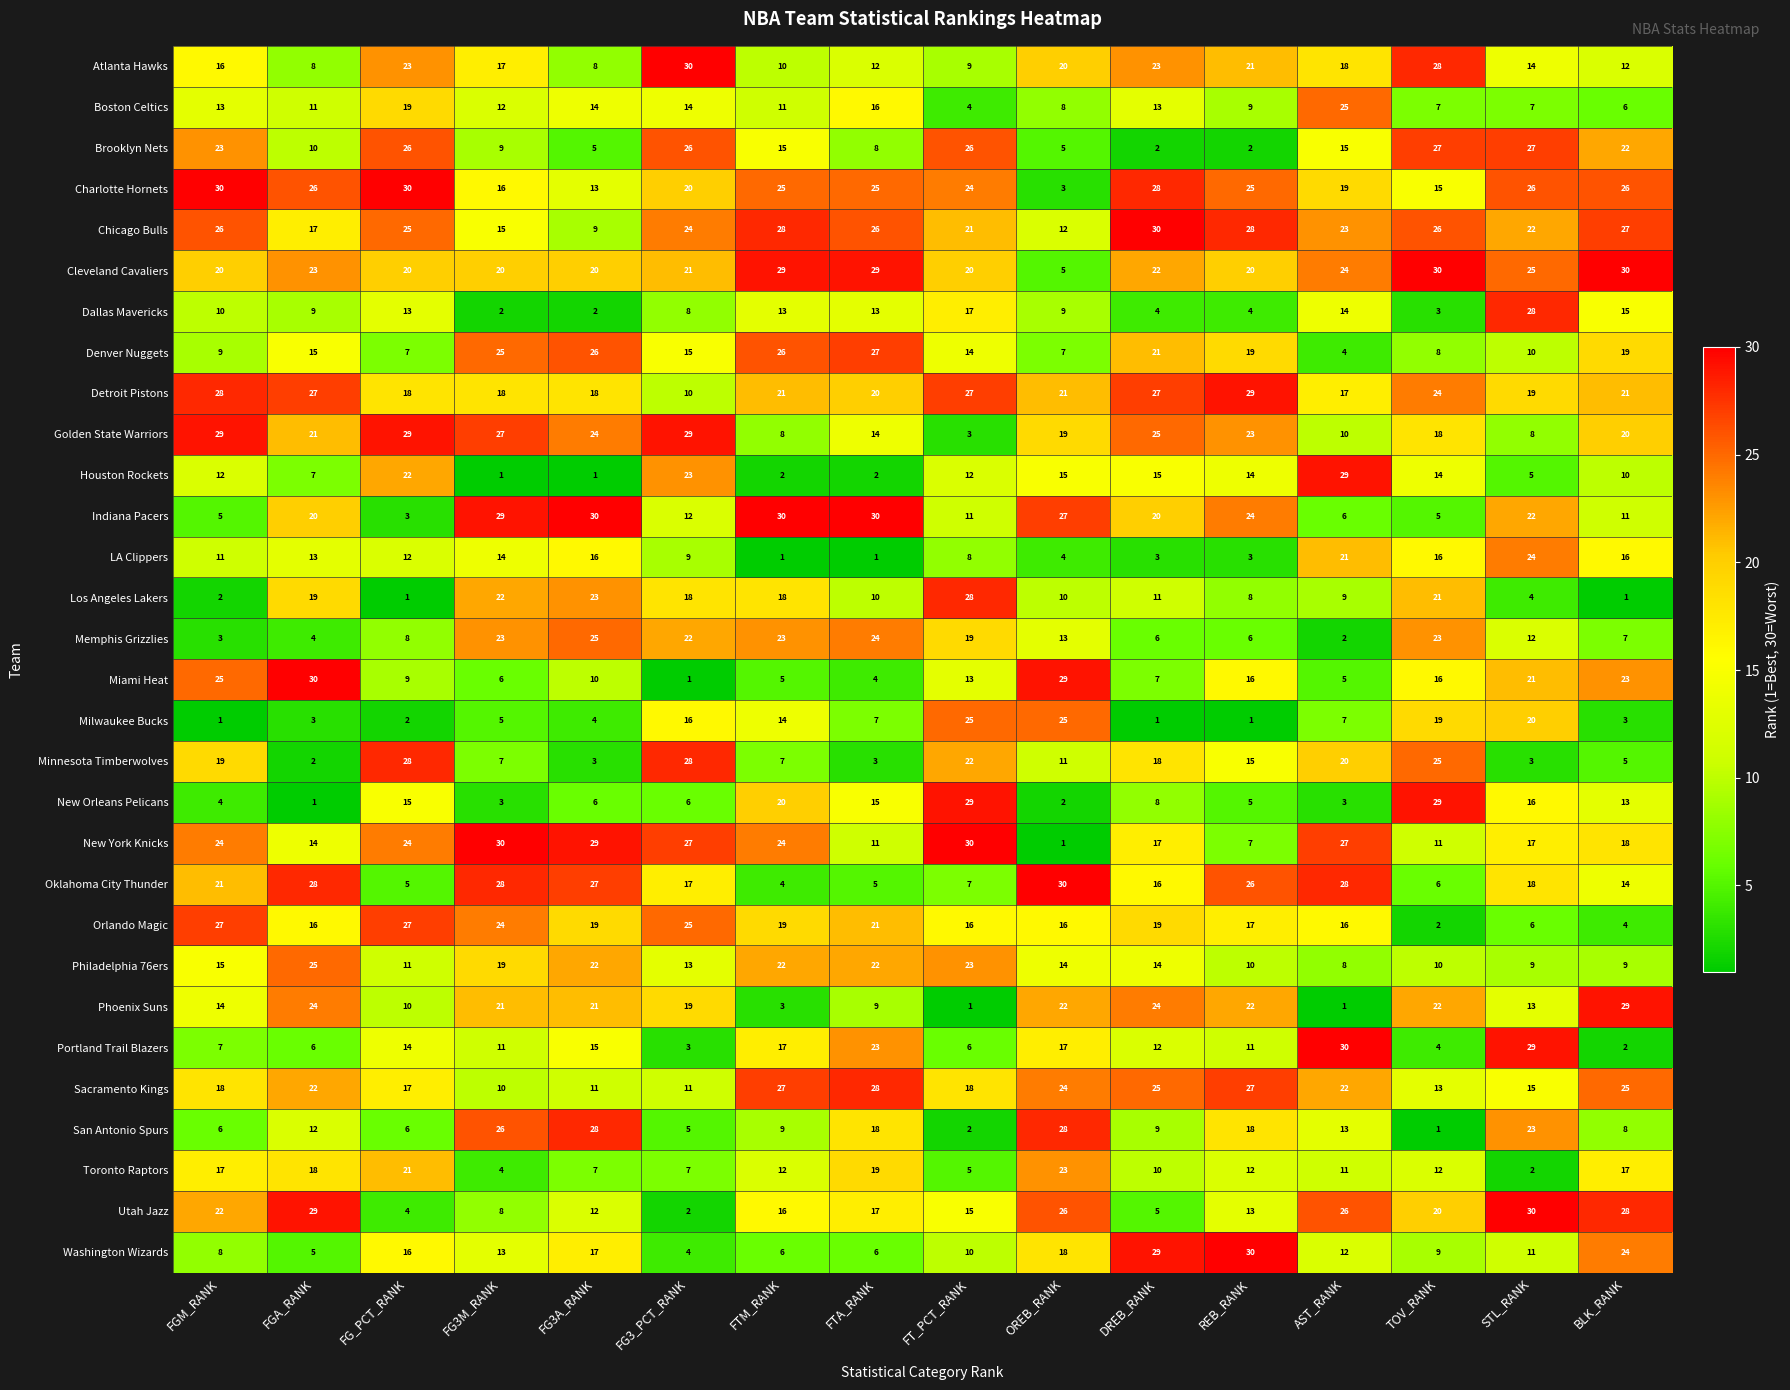

At FG_PCT_RANK, list the series in order from smallest to largest.

Los Angeles Lakers, Milwaukee Bucks, Indiana Pacers, Utah Jazz, Oklahoma City Thunder, San Antonio Spurs, Denver Nuggets, Memphis Grizzlies, Miami Heat, Phoenix Suns, Philadelphia 76ers, LA Clippers, Dallas Mavericks, Portland Trail Blazers, New Orleans Pelicans, Washington Wizards, Sacramento Kings, Detroit Pistons, Boston Celtics, Cleveland Cavaliers, Toronto Raptors, Houston Rockets, Atlanta Hawks, New York Knicks, Chicago Bulls, Brooklyn Nets, Orlando Magic, Minnesota Timberwolves, Golden State Warriors, Charlotte Hornets